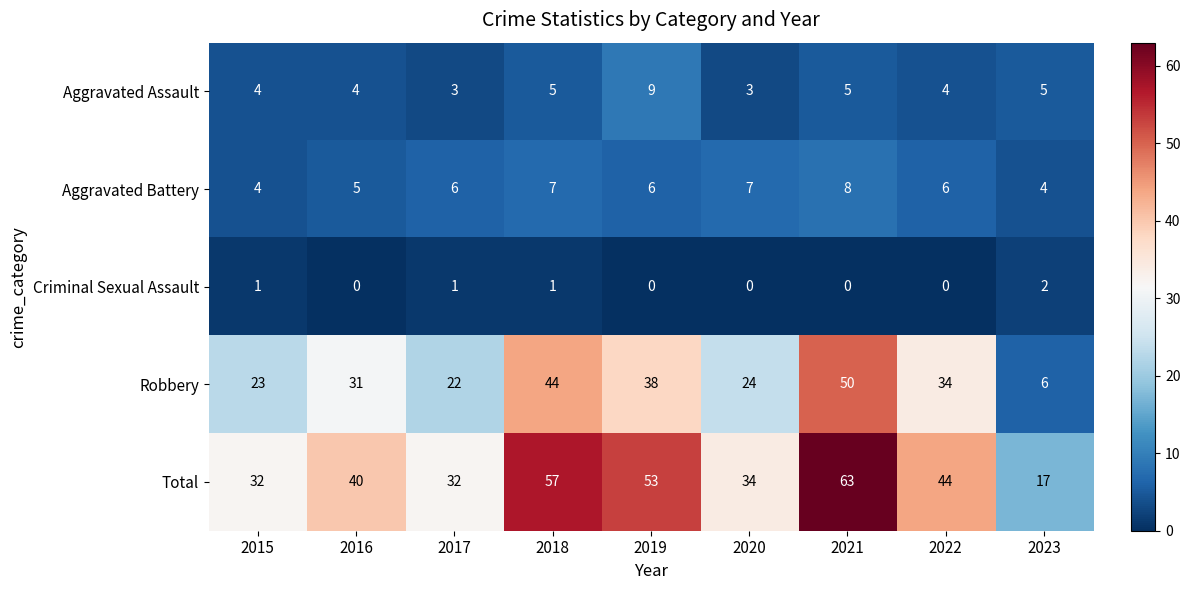

What is the difference between the maximum and second lowest values in the Aggravated Battery series?

4